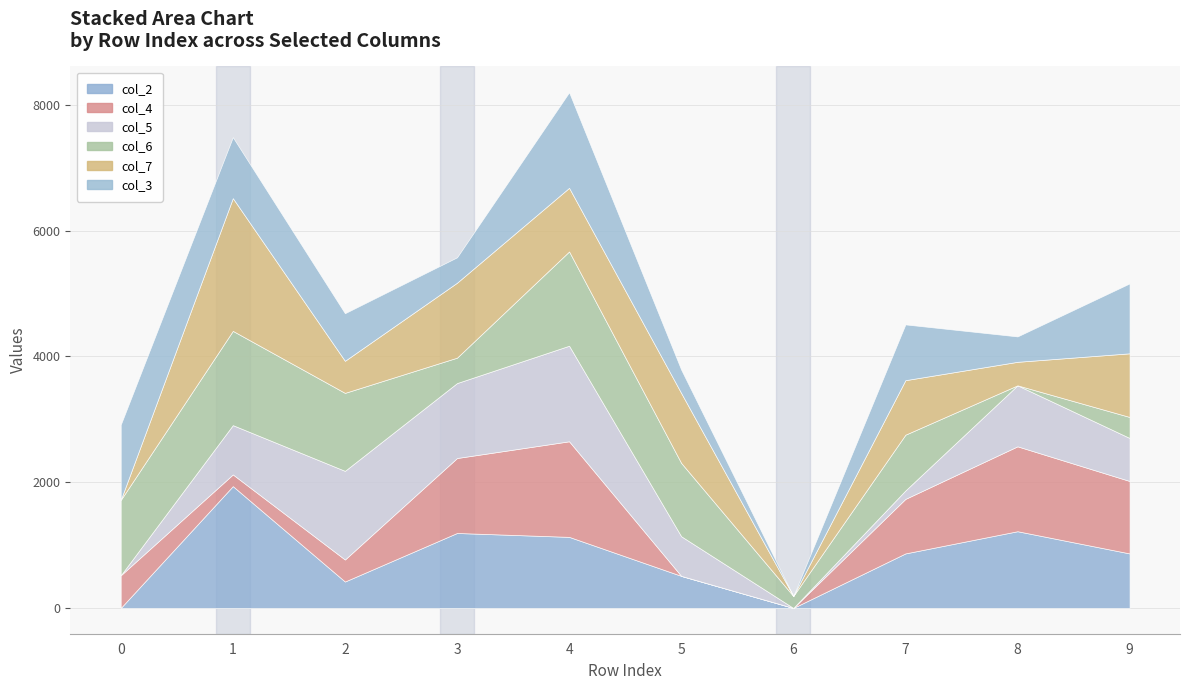

Where does the col_7 series first go above 1011?

1